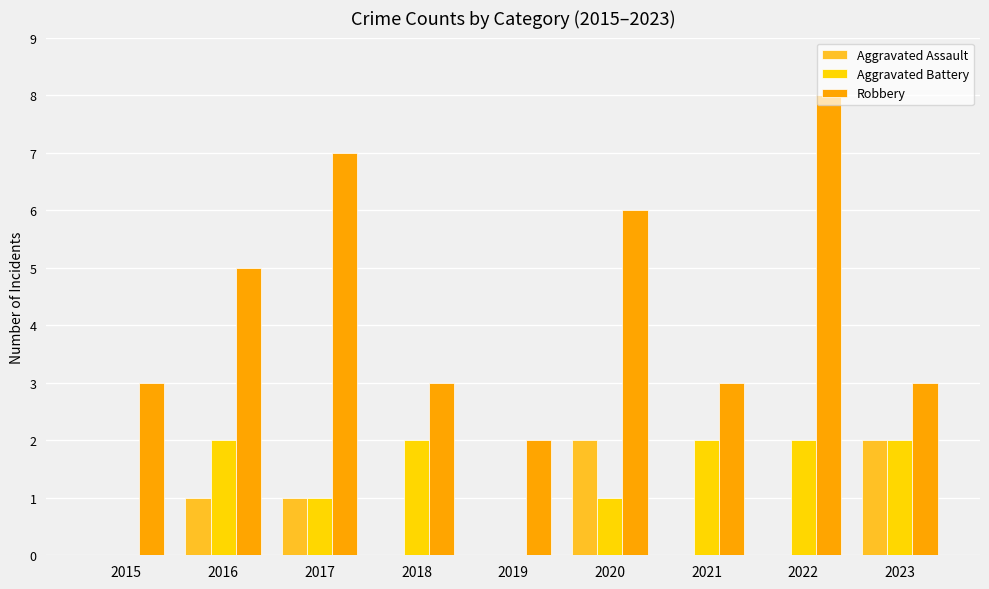

What is the spread (max minus min) of values at 2015?

3